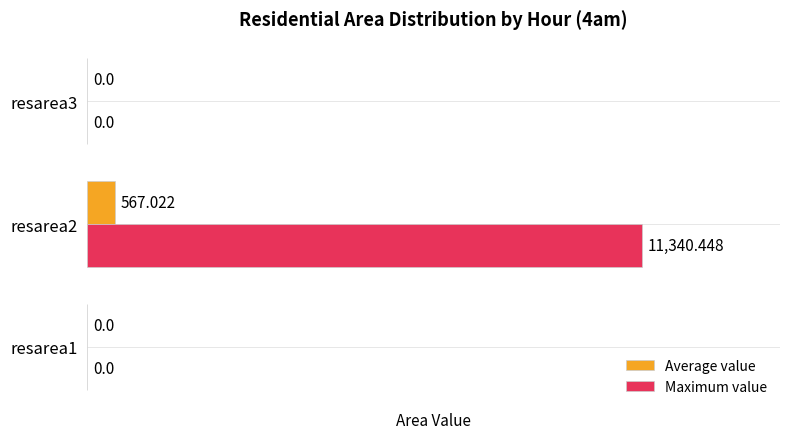

Which series has the largest total across all categories?

Maximum value